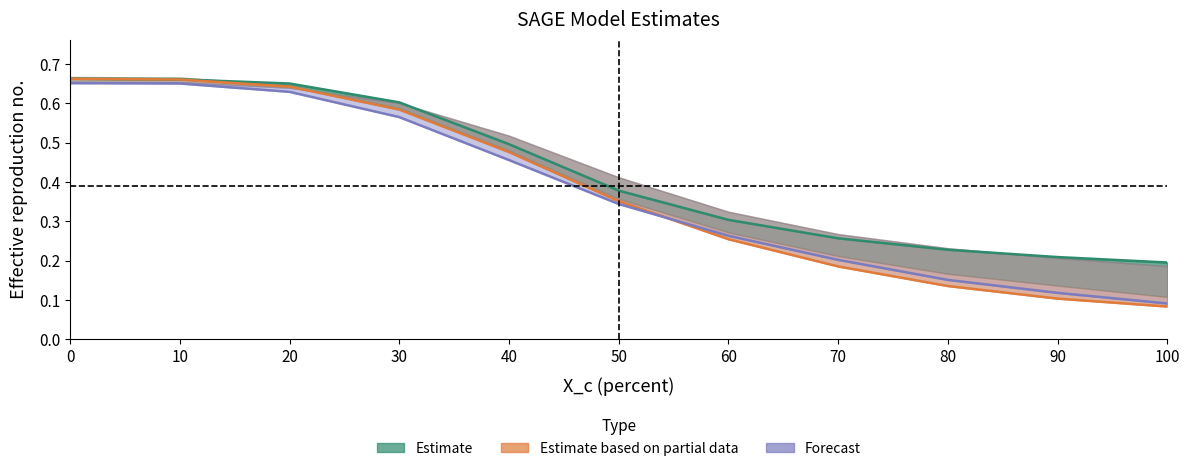

At which label is Estimate based on partial data (SAGE_z1) closest to 0?

100